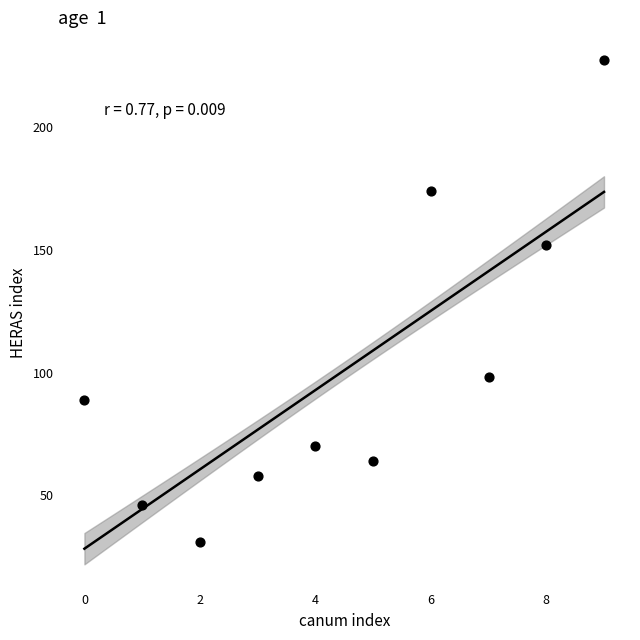

What Y value in the scatter plot is closest to 129?

152